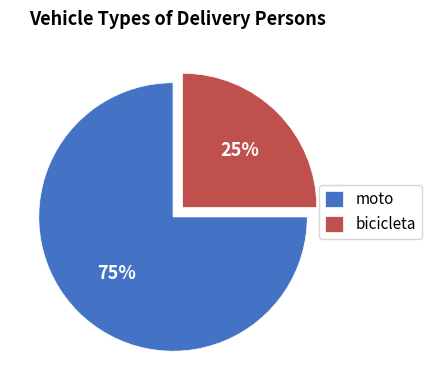

Is moto the majority of the pie?

Yes